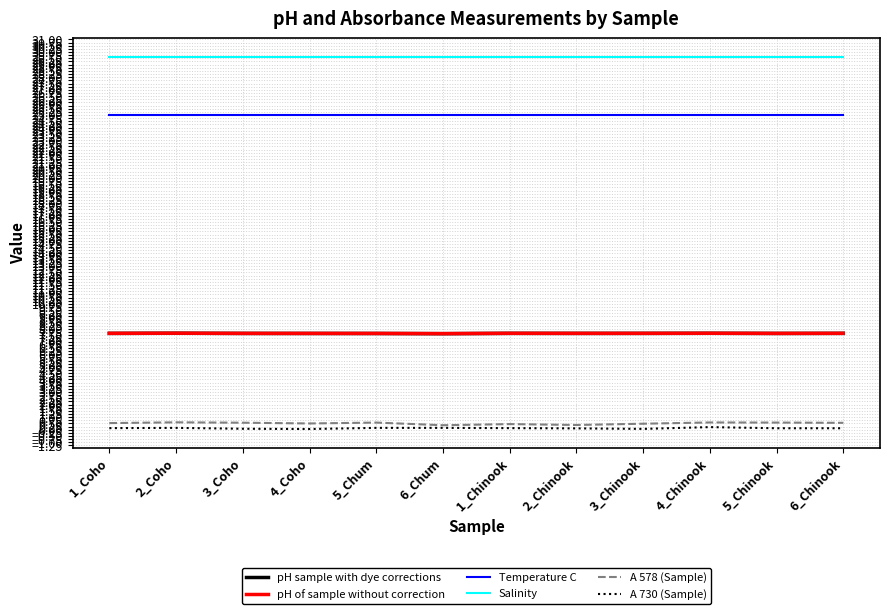

At how many categories does at least one series exceed 3?

12